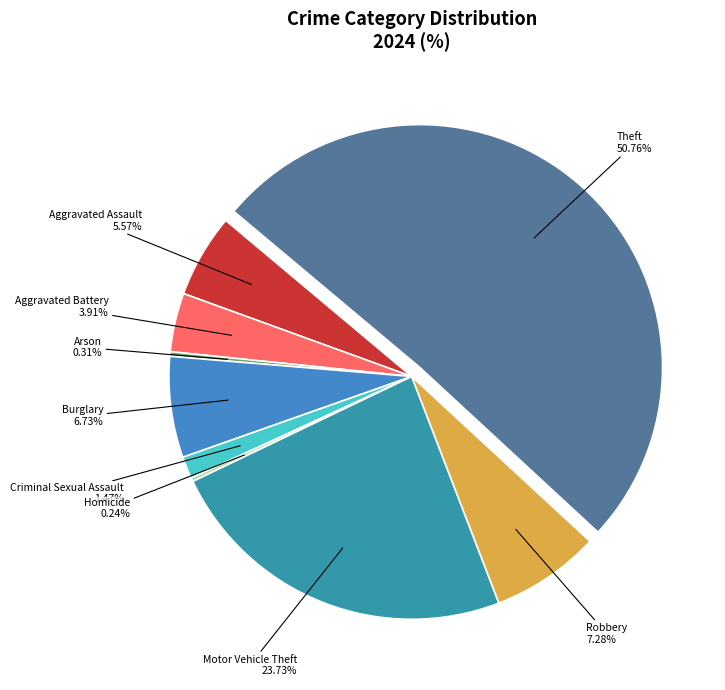

What is the majority slice?

Theft